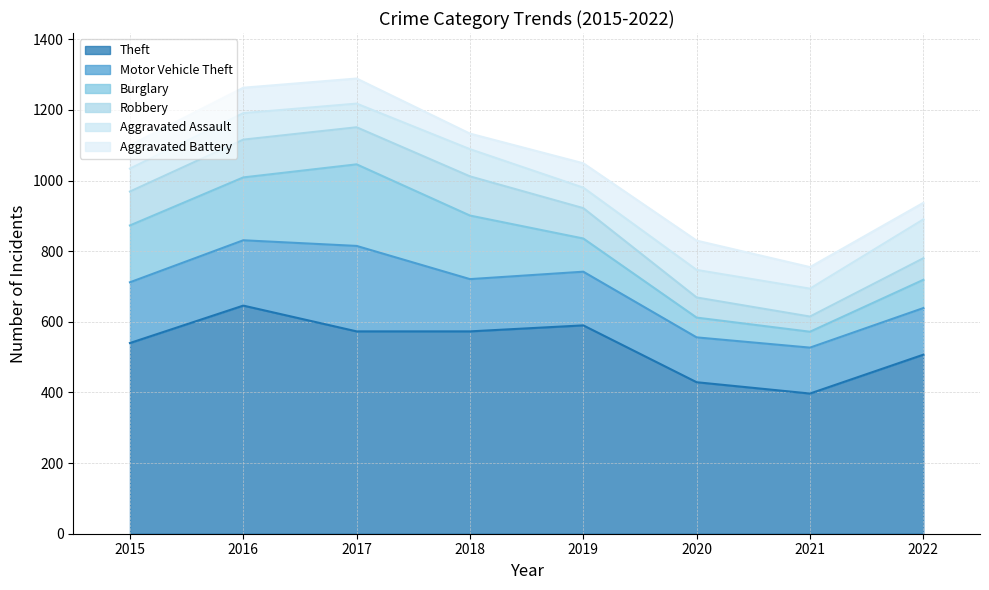

True or false: Robbery has more than 2 points higher than both neighbors.

False